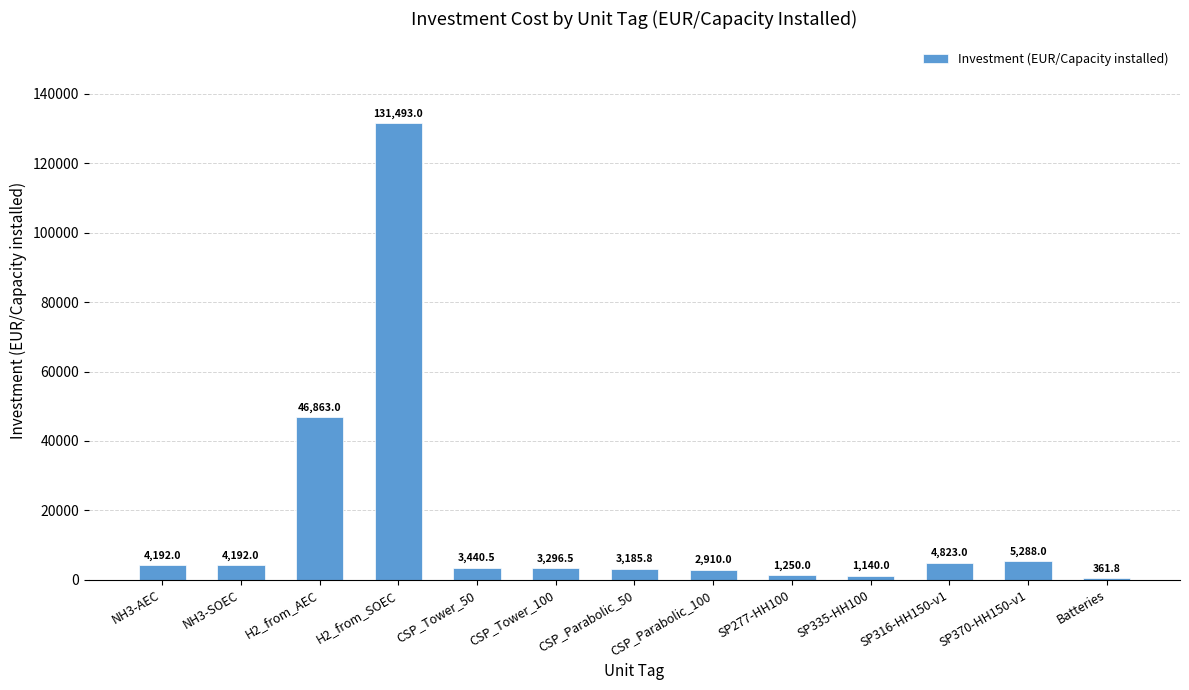

Reading left to right, extract all data points from this chart.

4192.0	4192.0	46863.0	131493.0	3440.5	3296.5	3185.8	2910.0	1250.0	1140.0	4823.0	5288.0	361.8